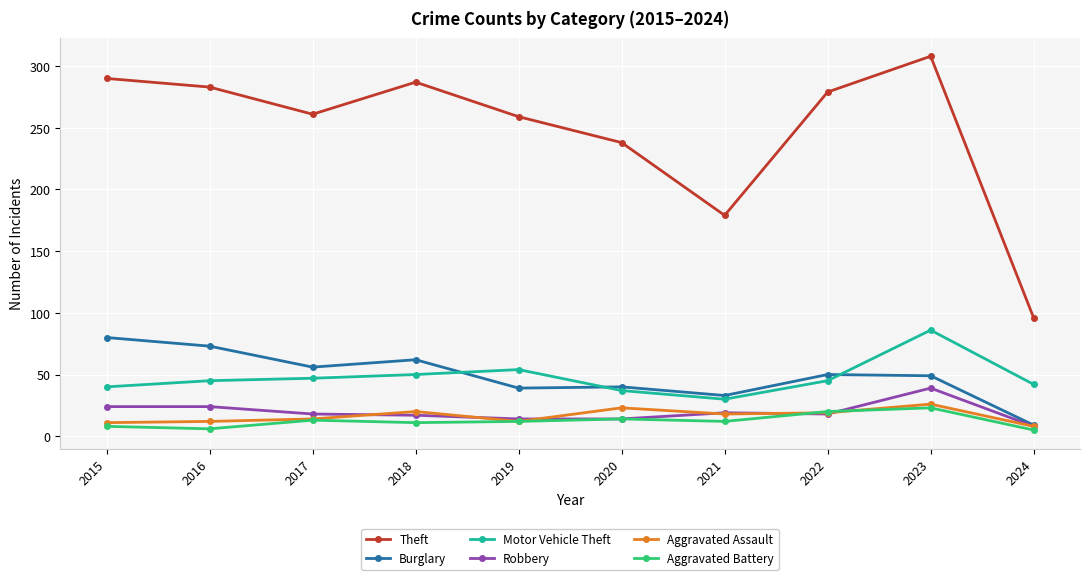

True or false: Burglary and Motor Vehicle Theft intersect in this chart.

True